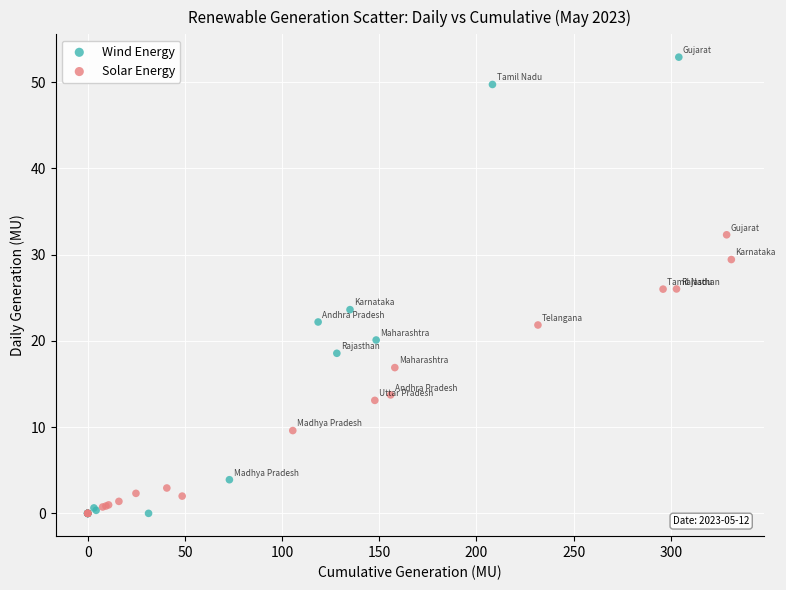

Which series reaches the maximum Y coordinate?

Wind Energy